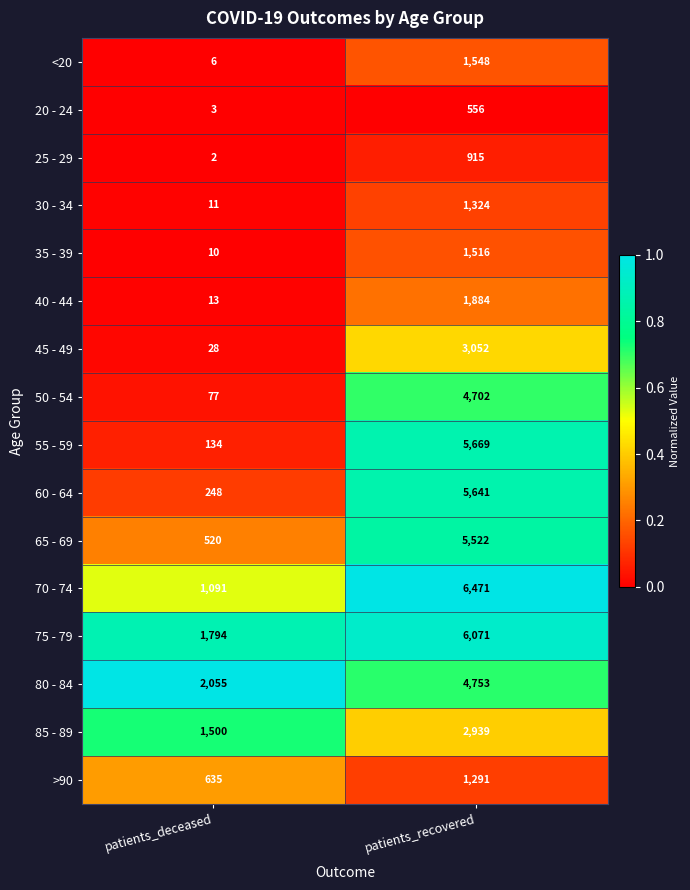

What is the greatest value displayed?

6471